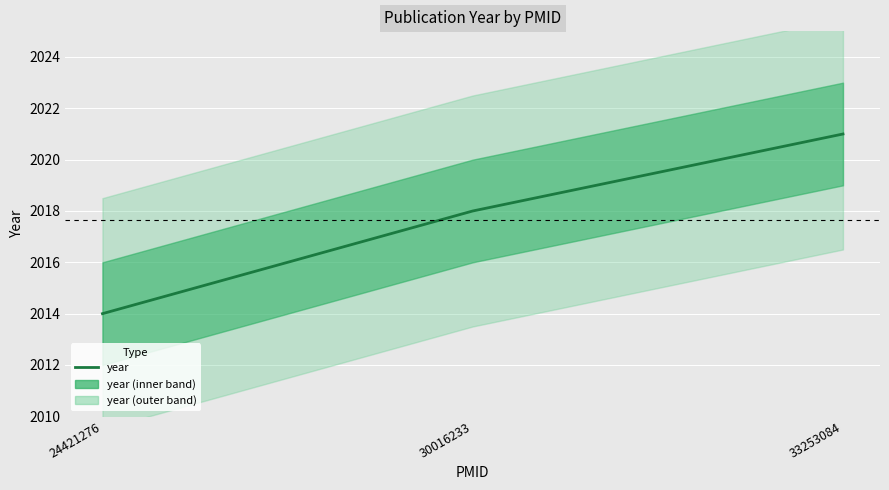

Count the values in the range 2014 to 2021.

3